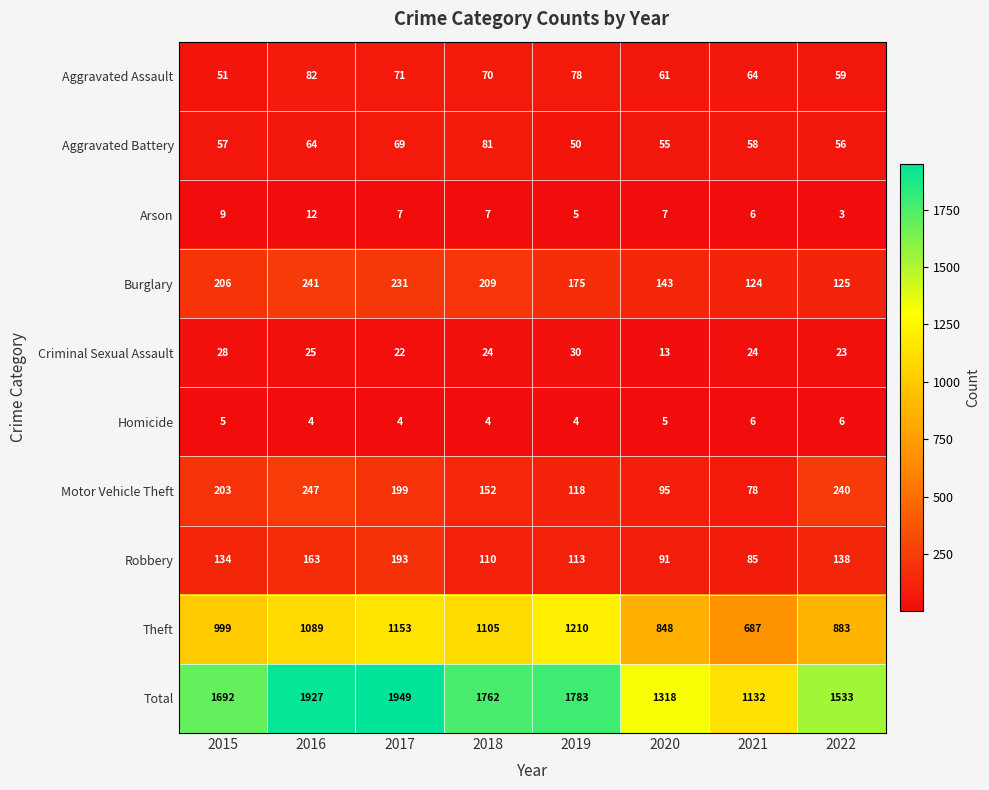

The Aggravated Assault series shows 17 at 2020. True or false?

False